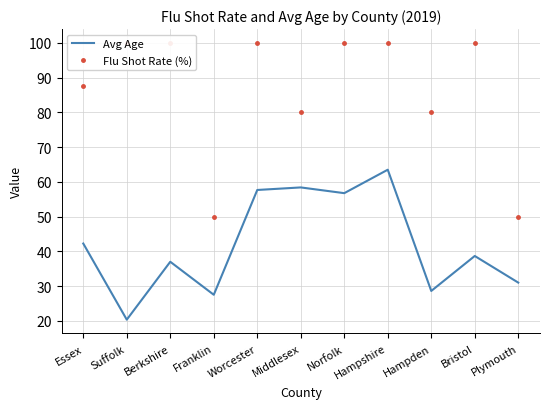

At which category is the sum across all series the highest?

Hampshire